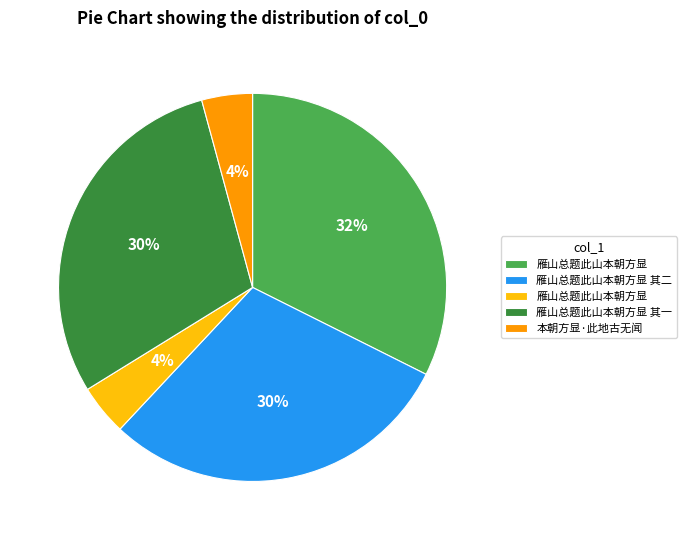

To the nearest percent, what is the average slice percentage?

20%